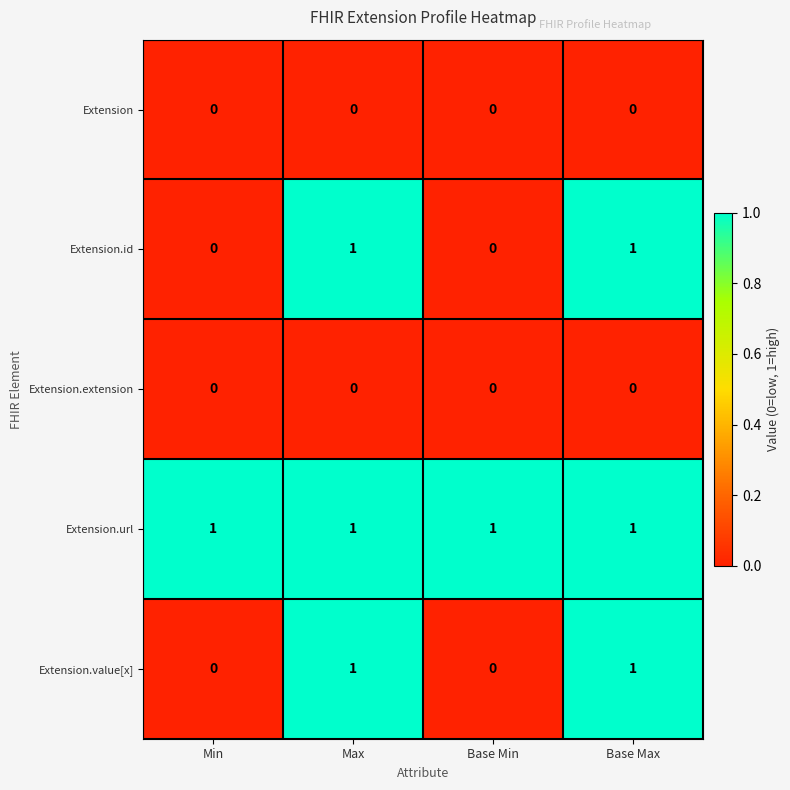

What is the sum of all Extension.url values?

4